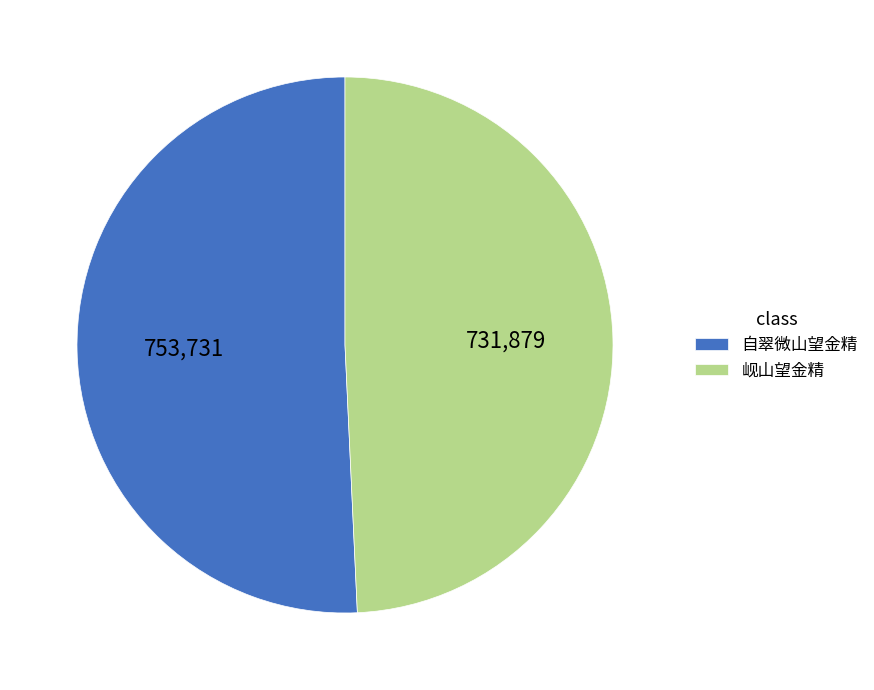

Which category has the biggest portion of the pie?

自翠微山望金精